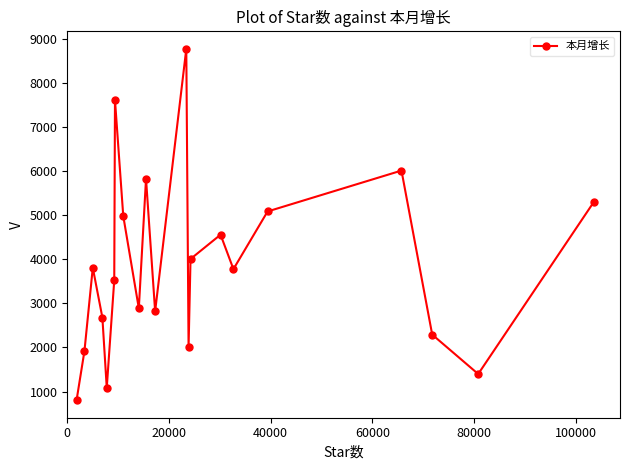

What is the sum of all values?

81134